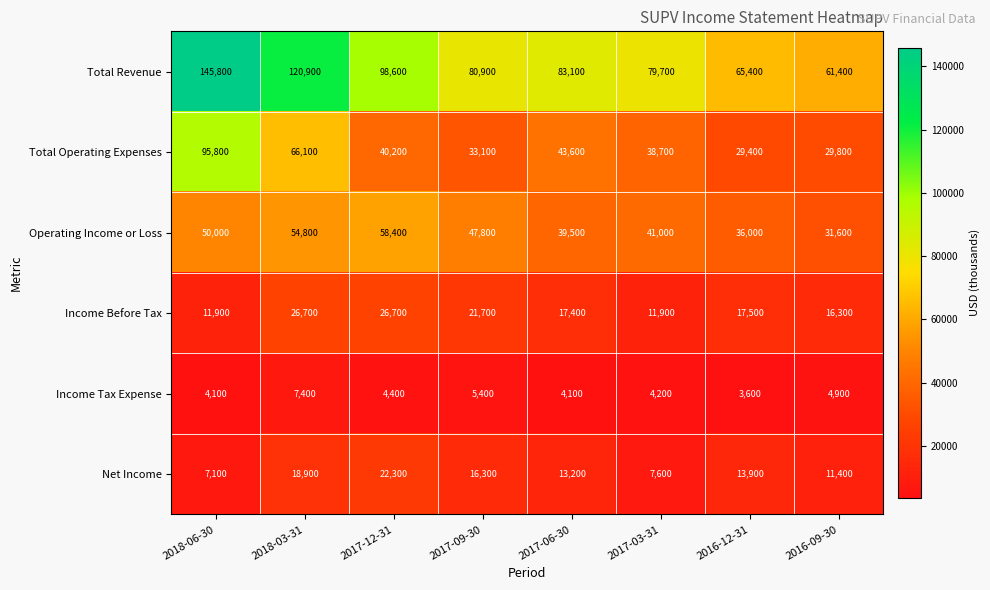

Which series changed the most between 2018-03-31 and 2017-06-30?

Total Revenue